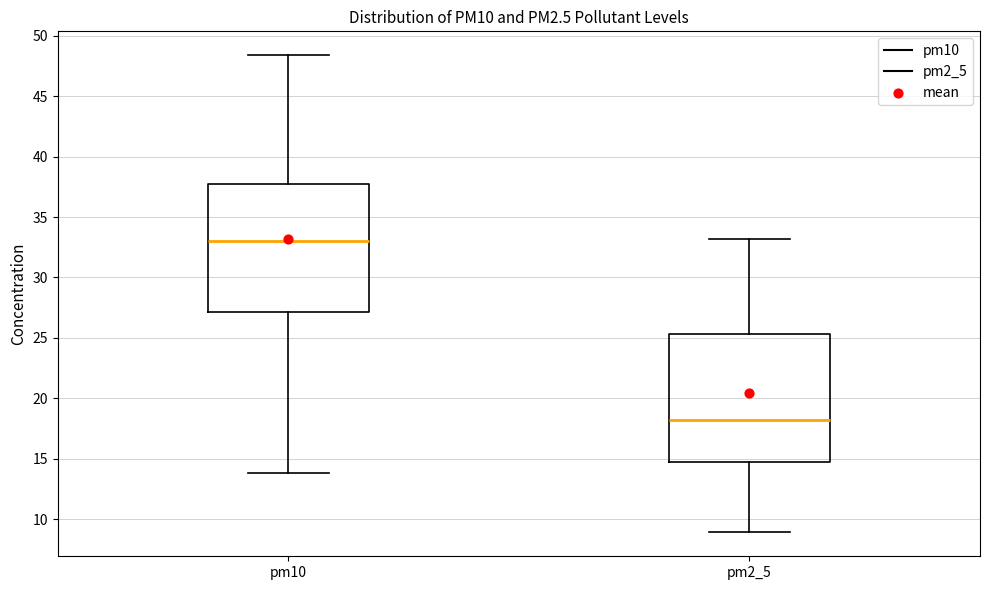

Reading left to right, read every box against the y-axis: the position of its median line, the range the box covers, and the ends of its whiskers. The values are not printed on the chart, so give them approximately, as read against the axis.

pm10: median 33.0, box 27.0 to 38.0, whiskers 14.0 to 48.5
pm2_5: median 18.0, box 15.0 to 25.5, whiskers 9.0 to 33.0